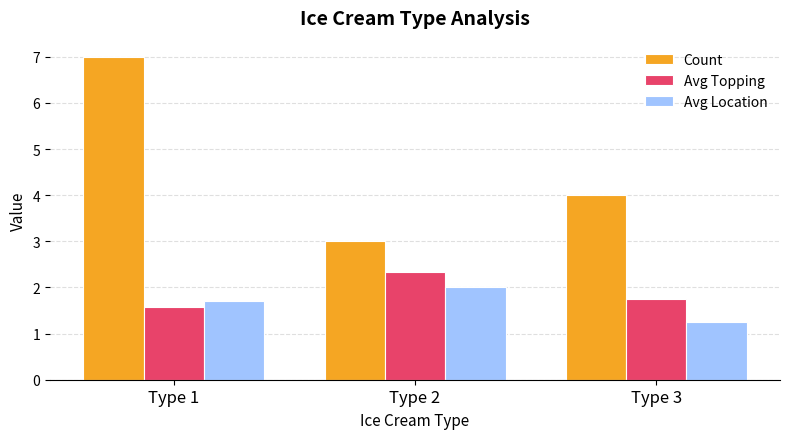

What is the sum of all Avg Location values?

5.0